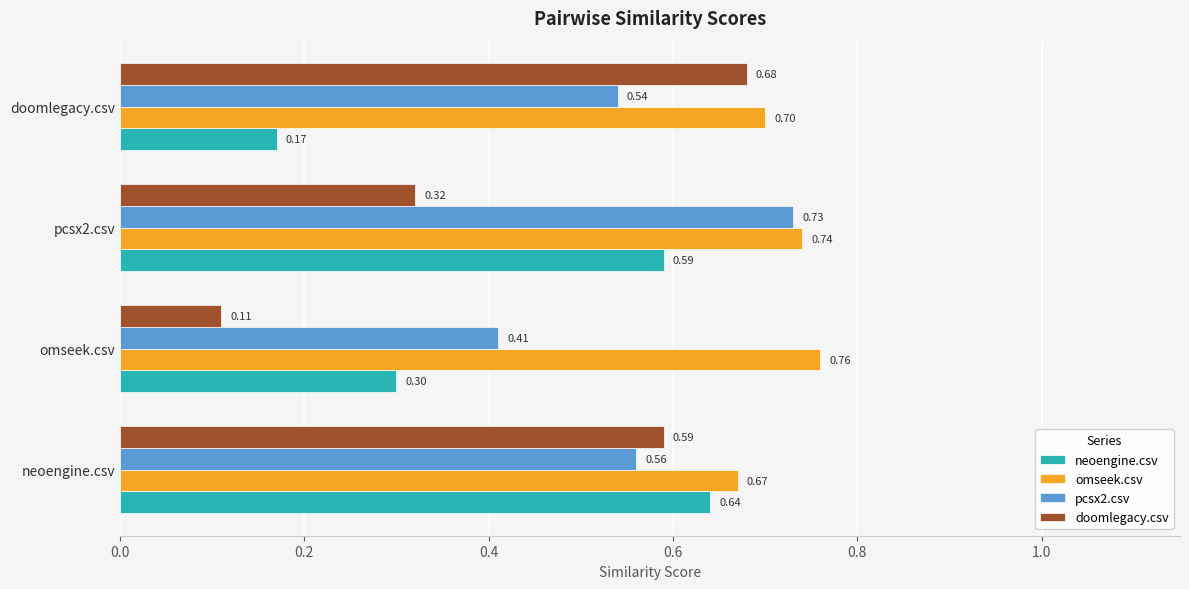

Which series has the widest spread of values?

doomlegacy.csv